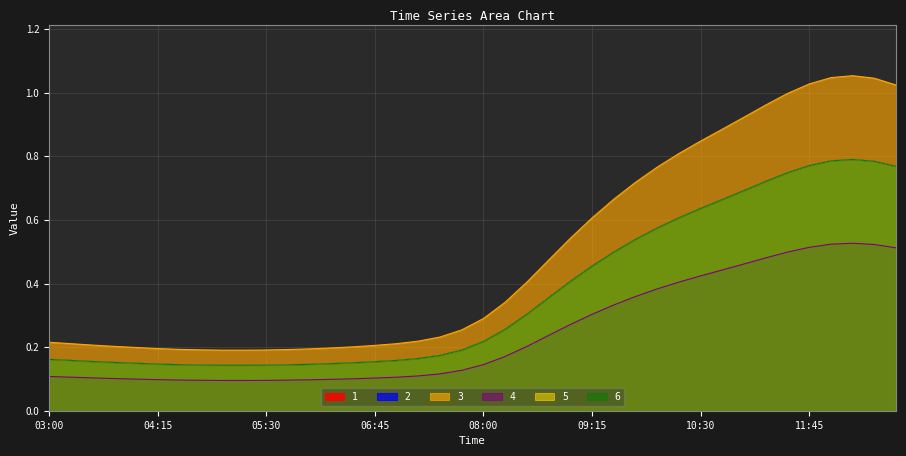

True or false: 5 and 2 cross at least once.

False